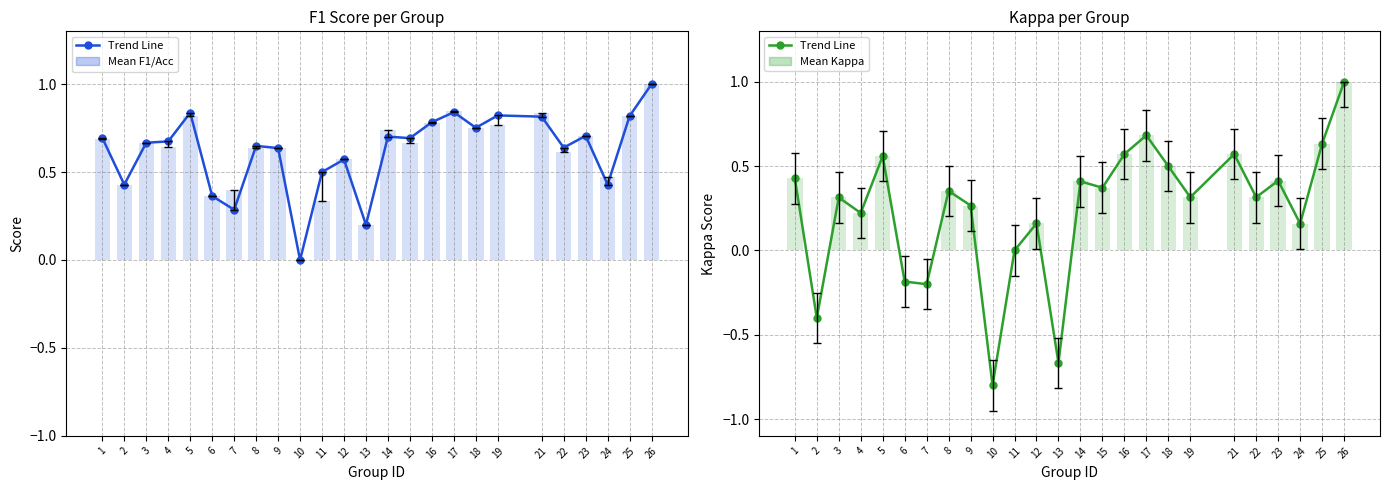

Which series has the widest spread of values?

Kappa (Trend Line)